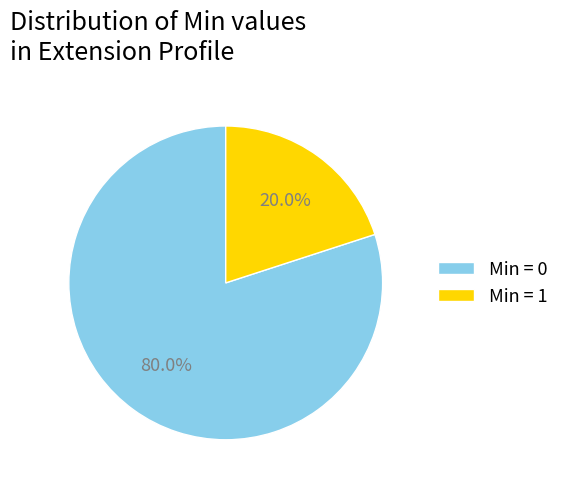

How much of the chart is everything except Min = 1?

80.0%